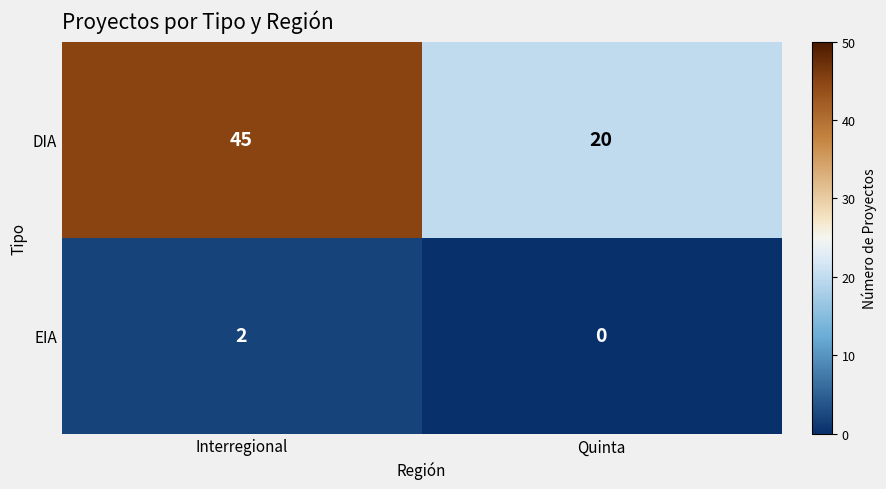

List the series in order of their peak value, highest first.

DIA, EIA